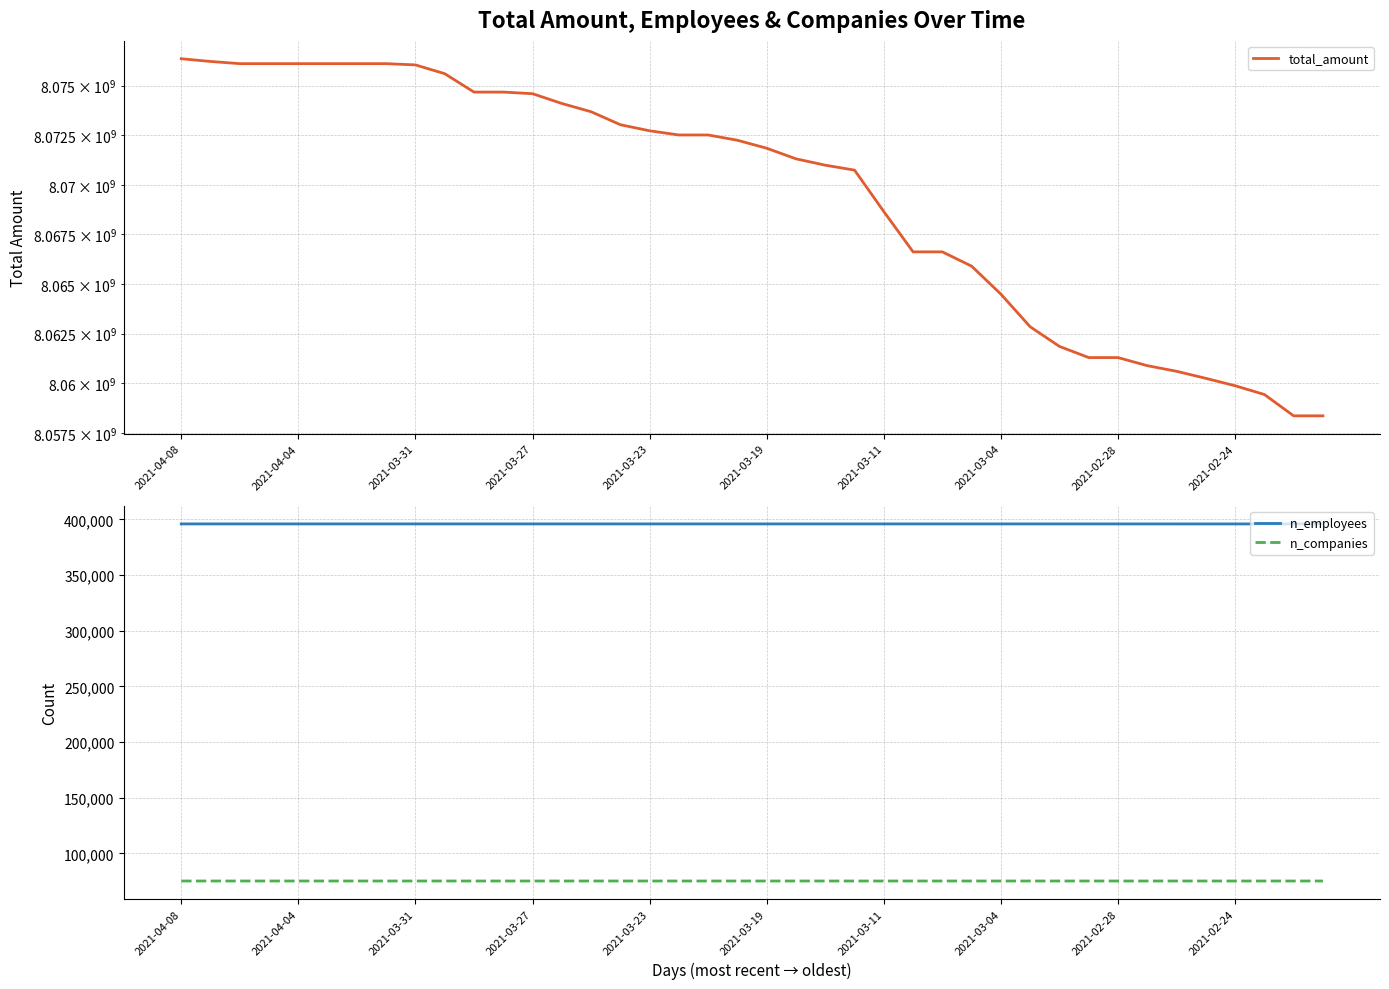

True or false: total_amount and n_employees intersect in this chart.

False